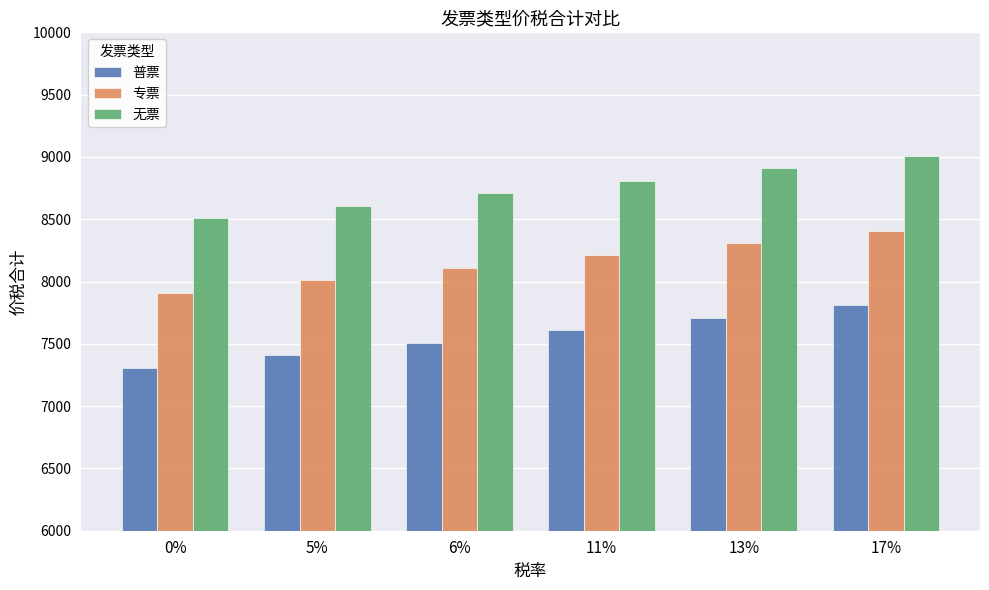

The 无票 series shows 12819.2 at 0%. True or false?

False